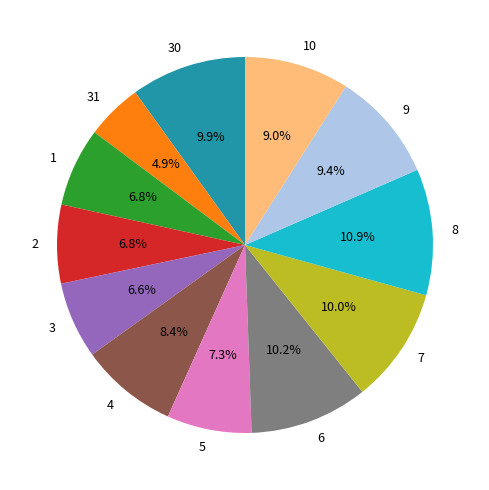

Is there any slice that represents more than half of the pie?

No